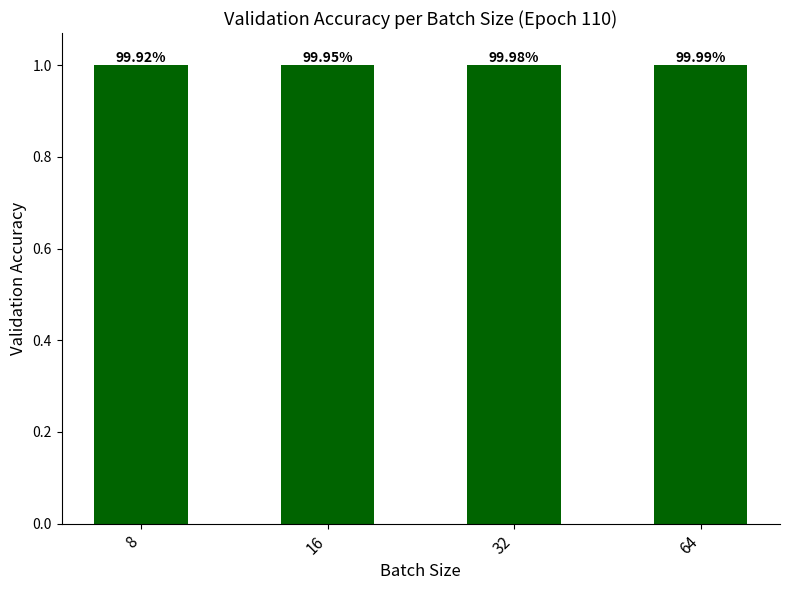

Does the chart contain any negative values?

No